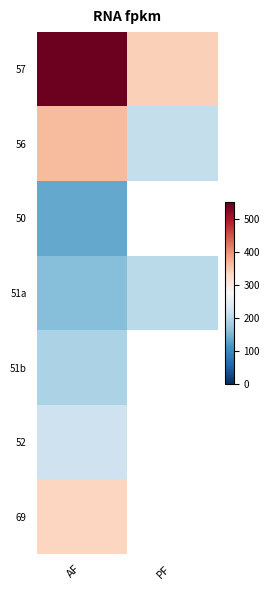

Which has a higher value, AF or PF?

AF